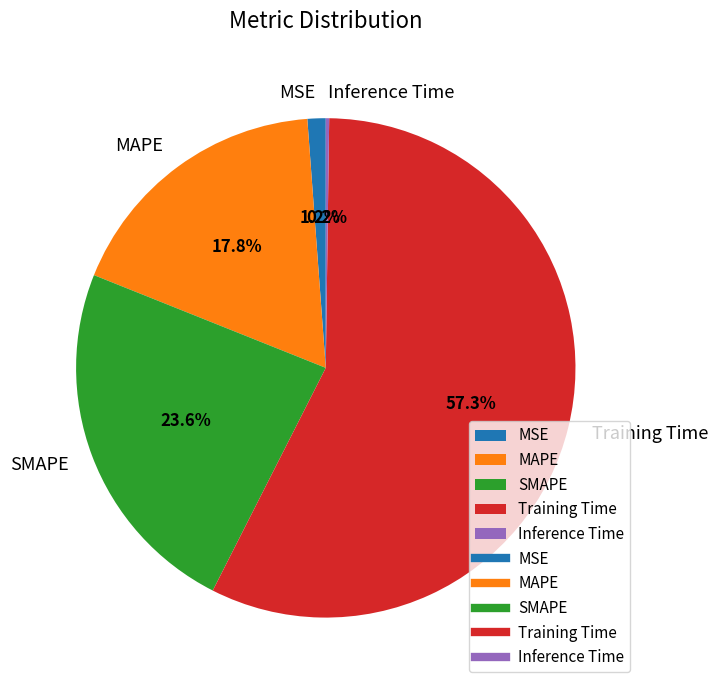

To the nearest percent, what is the difference between the largest and smallest slice percentages?

57%